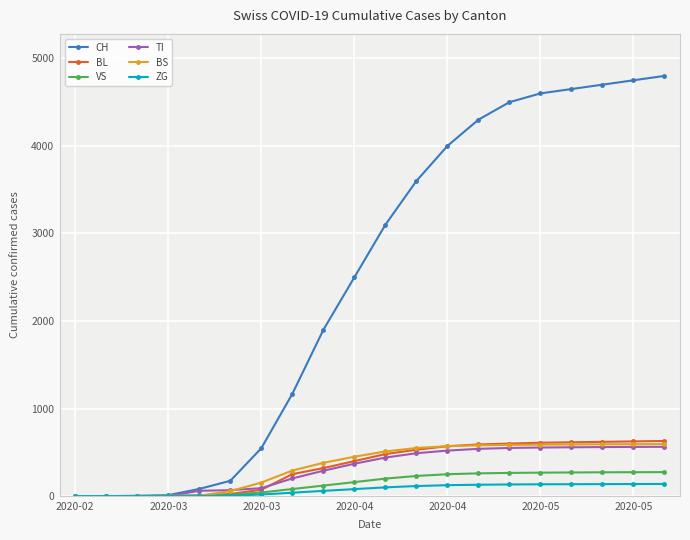

Which series has the widest spread of values?

CH